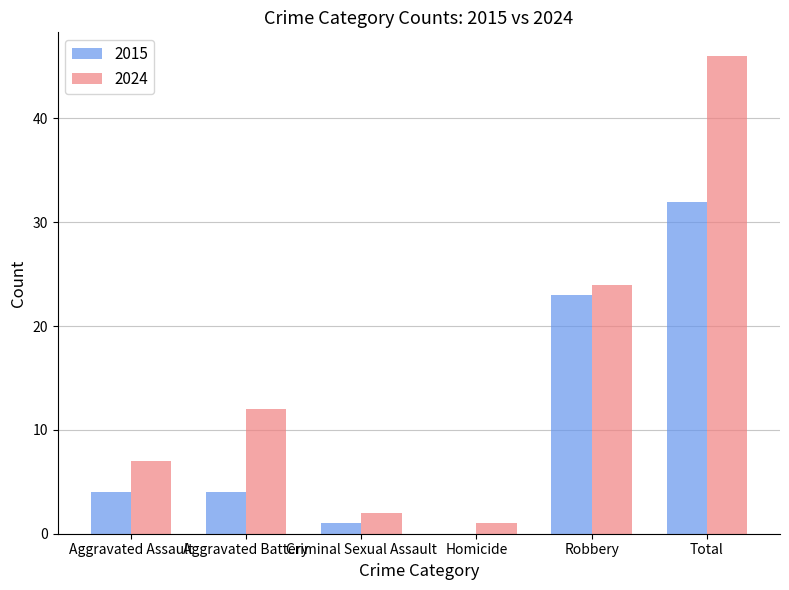

What are all the series names shown in the legend?

2015, 2024